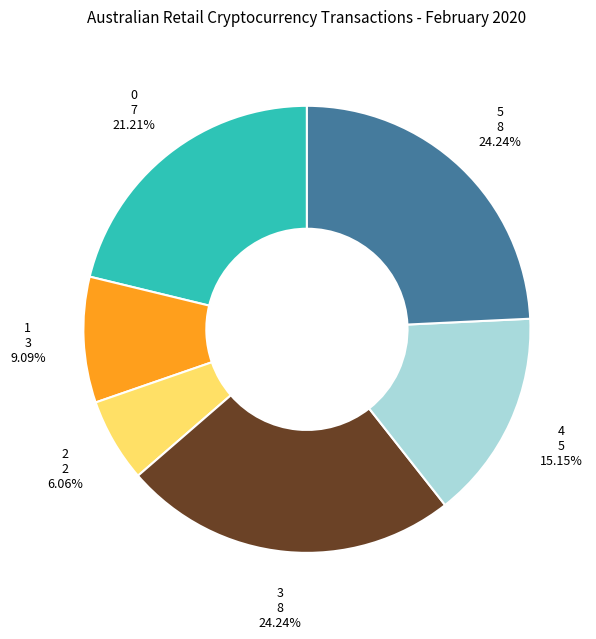

What is the ratio of the value at 0 to the value at 2?

3.5